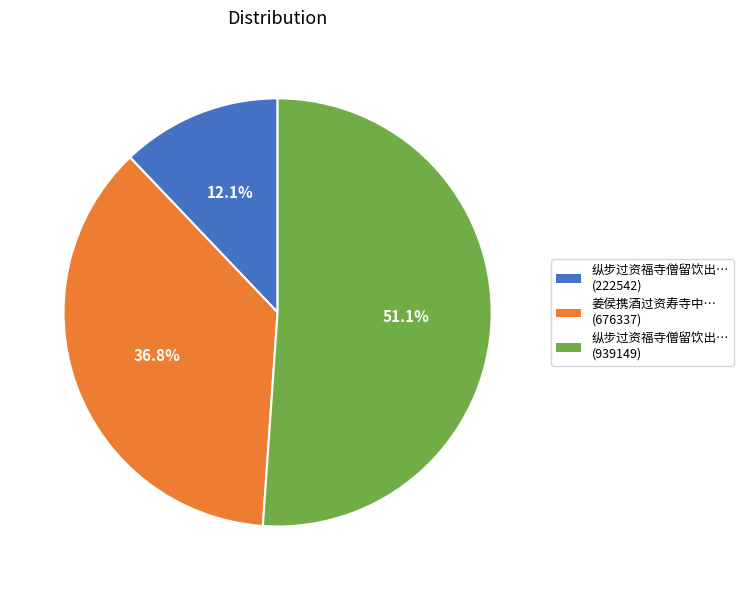

Does any single category account for the majority?

Yes